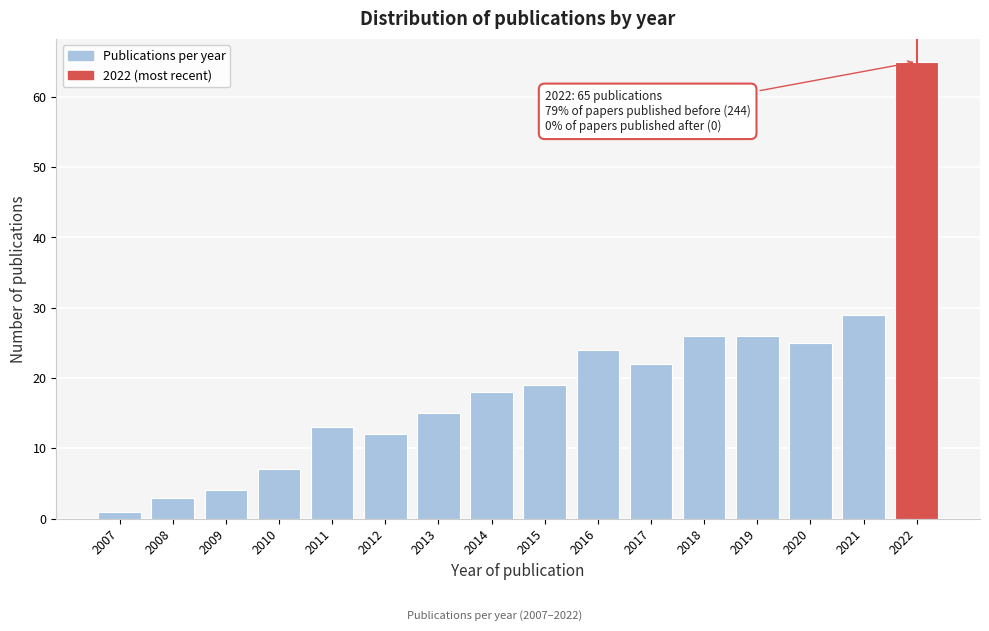

Reading right to left, list all the values displayed in this chart.

65	29	25	26	26	22	24	19	18	15	12	13	7	4	3	1